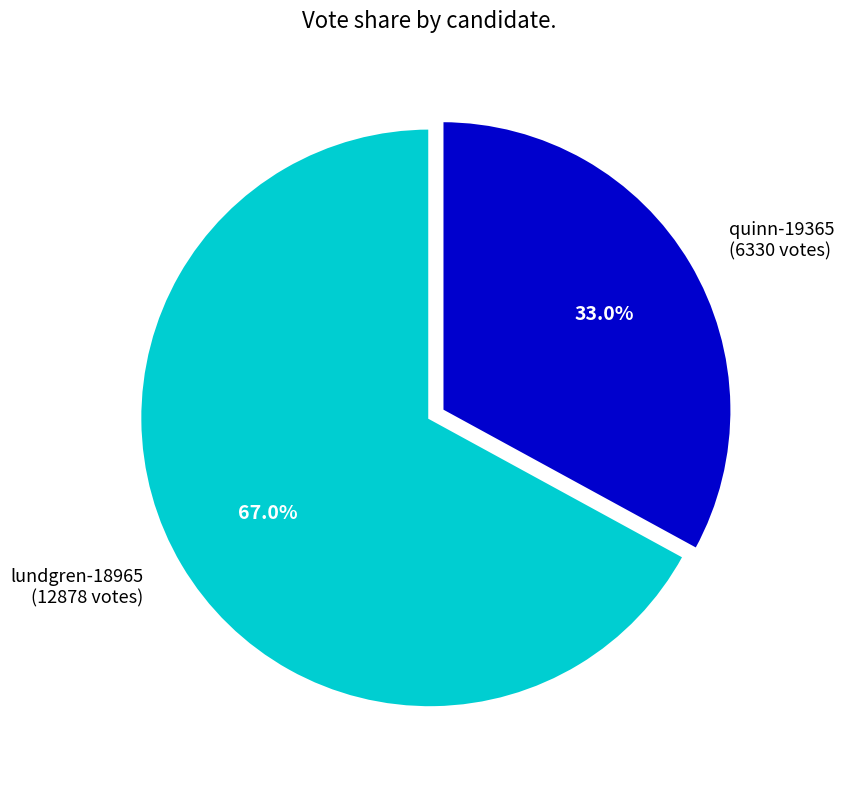

How much of the chart is everything except lundgren-18965?

33.0%